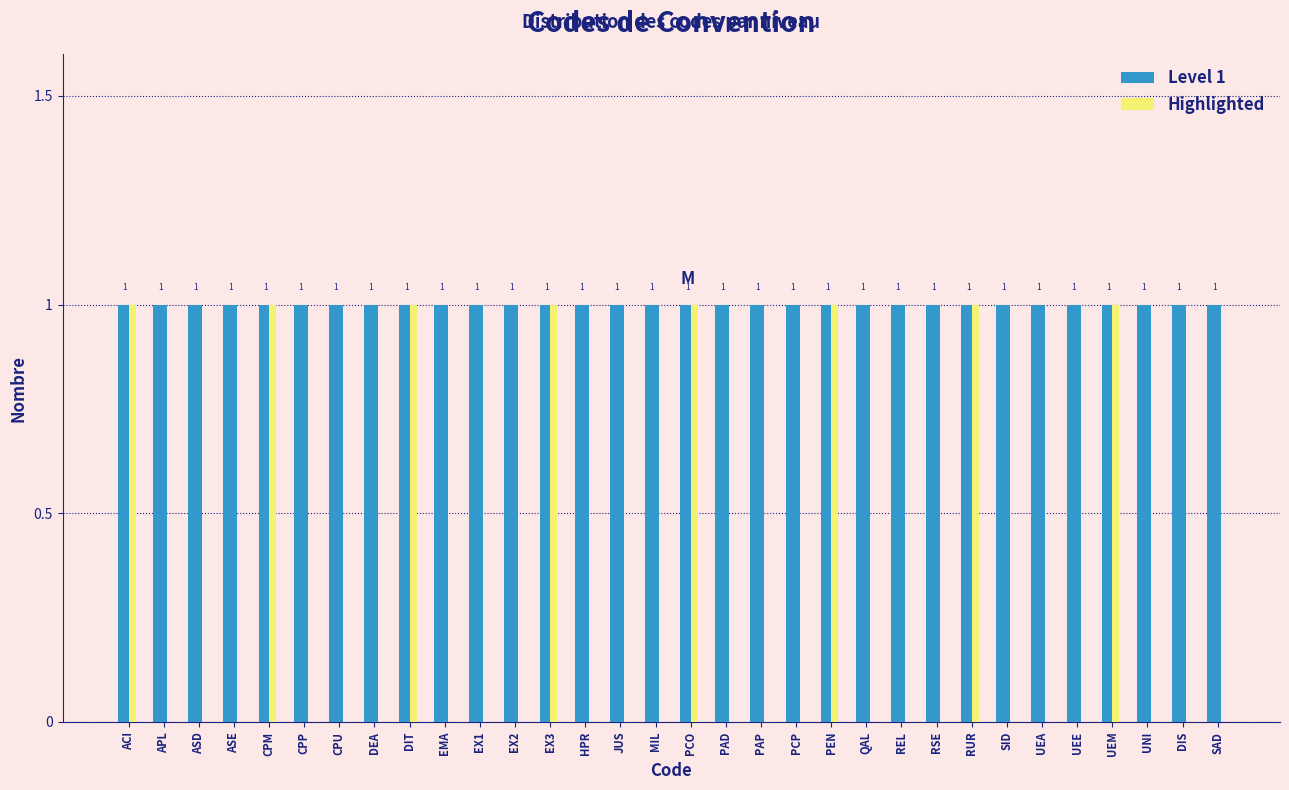

Reading right to left, extract all data points from this chart.

Level 1: SAD=1	DIS=1	UNI=1	UEM=1	UEE=1	UEA=1	SID=1	RUR=1	RSE=1	REL=1	QAL=1	PEN=1	PCP=1	PAP=1	PAD=1	PCO=1	MIL=1	JUS=1	HPR=1	EX3=1	EX2=1	EX1=1	EMA=1	DIT=1	DEA=1	CPU=1	CPP=1	CPM=1	ASE=1	ASD=1	APL=1	ACI=1
Highlighted: SAD=0	DIS=0	UNI=0	UEM=1	UEE=0	UEA=0	SID=0	RUR=1	RSE=0	REL=0	QAL=0	PEN=1	PCP=0	PAP=0	PAD=0	PCO=1	MIL=0	JUS=0	HPR=0	EX3=1	EX2=0	EX1=0	EMA=0	DIT=1	DEA=0	CPU=0	CPP=0	CPM=1	ASE=0	ASD=0	APL=0	ACI=1